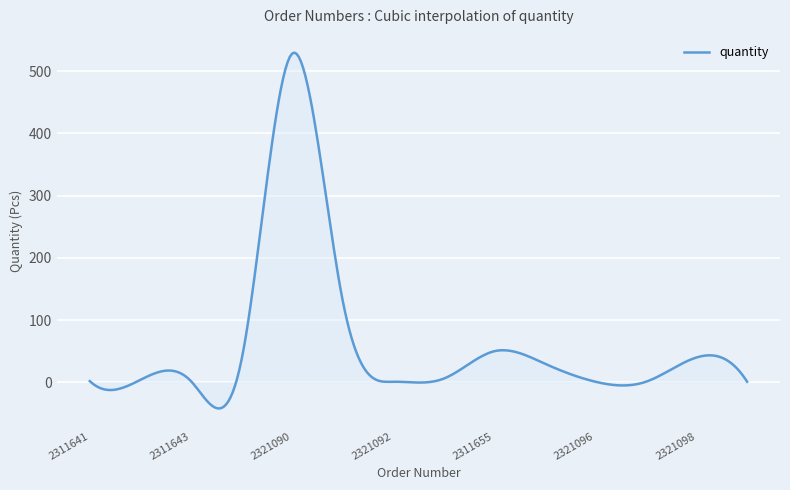

What is the difference between the maximum and minimum values?

571.5